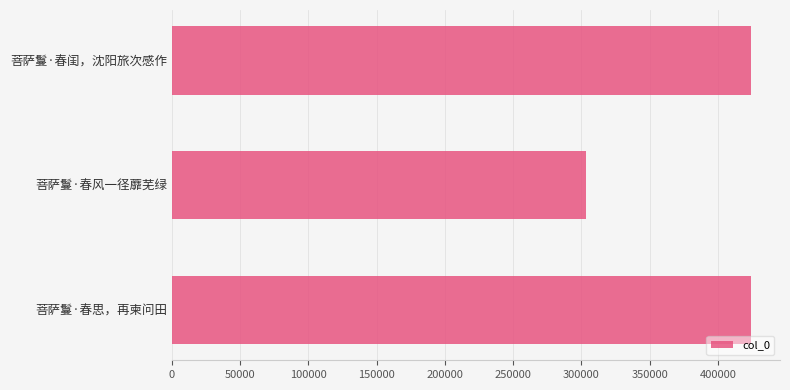

Where is the data nearest to the value 363906?

菩萨鬘·春闺，沈阳旅次感作